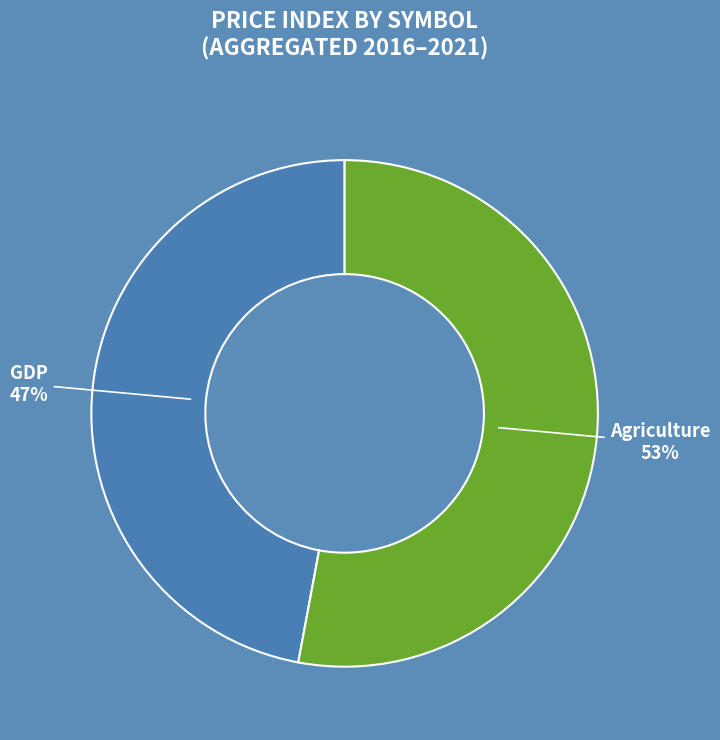

The GDP slice represents 47% of the pie. True or false?

True